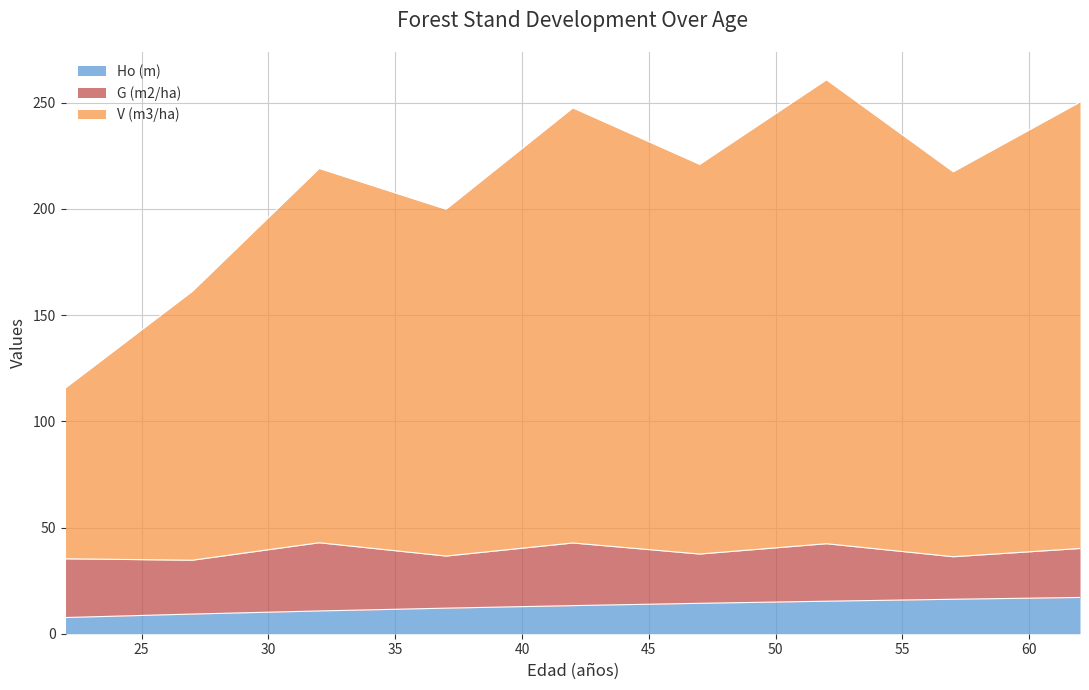

Which series has the largest range (max minus min)?

V (m3/ha)